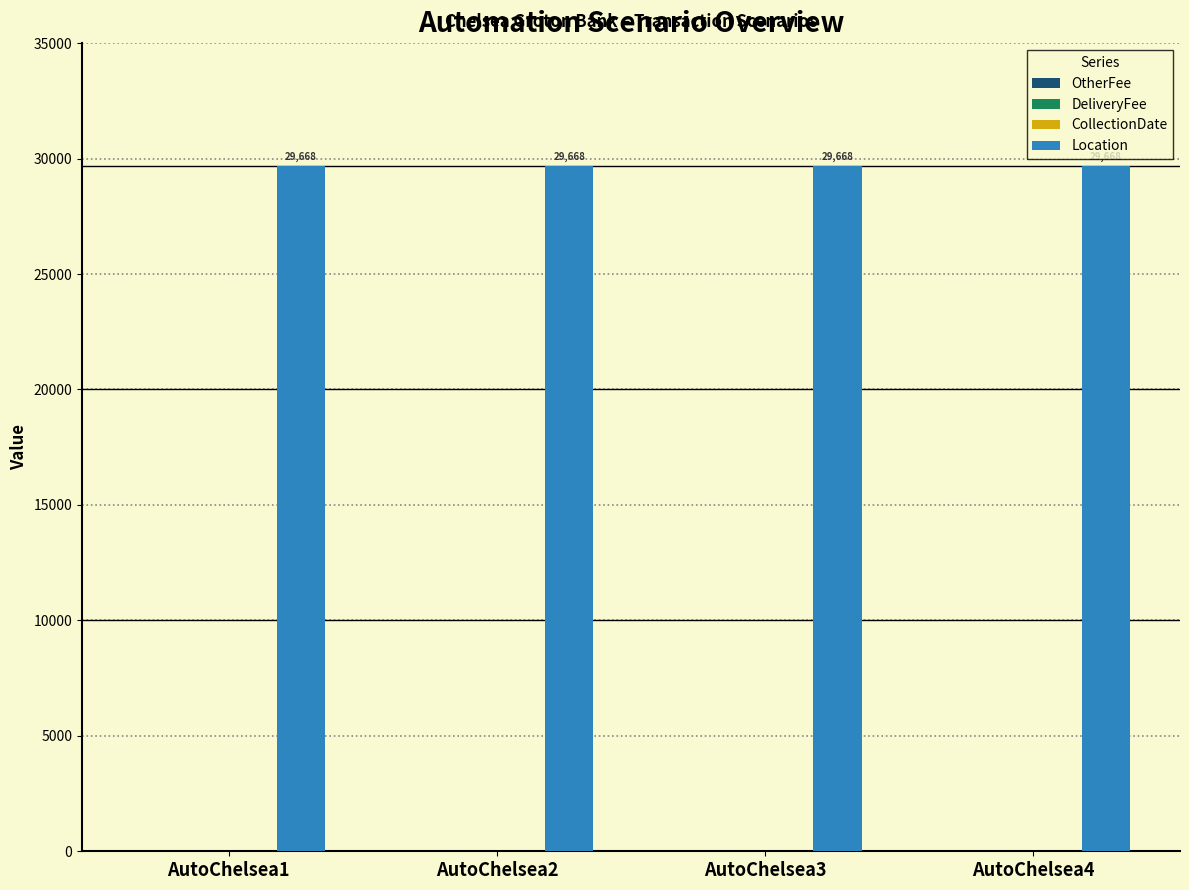

Which series changed the most between AutoChelsea2 and AutoChelsea4?

OtherFee